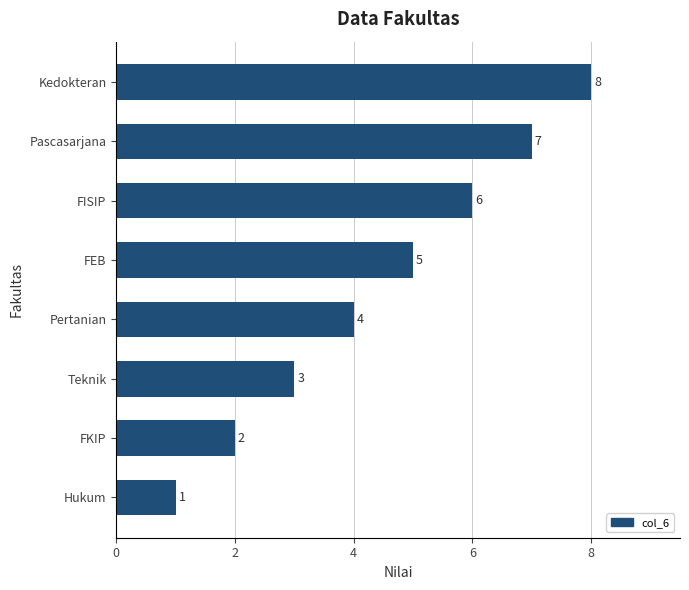

What is the difference between the second highest and second lowest values?

5